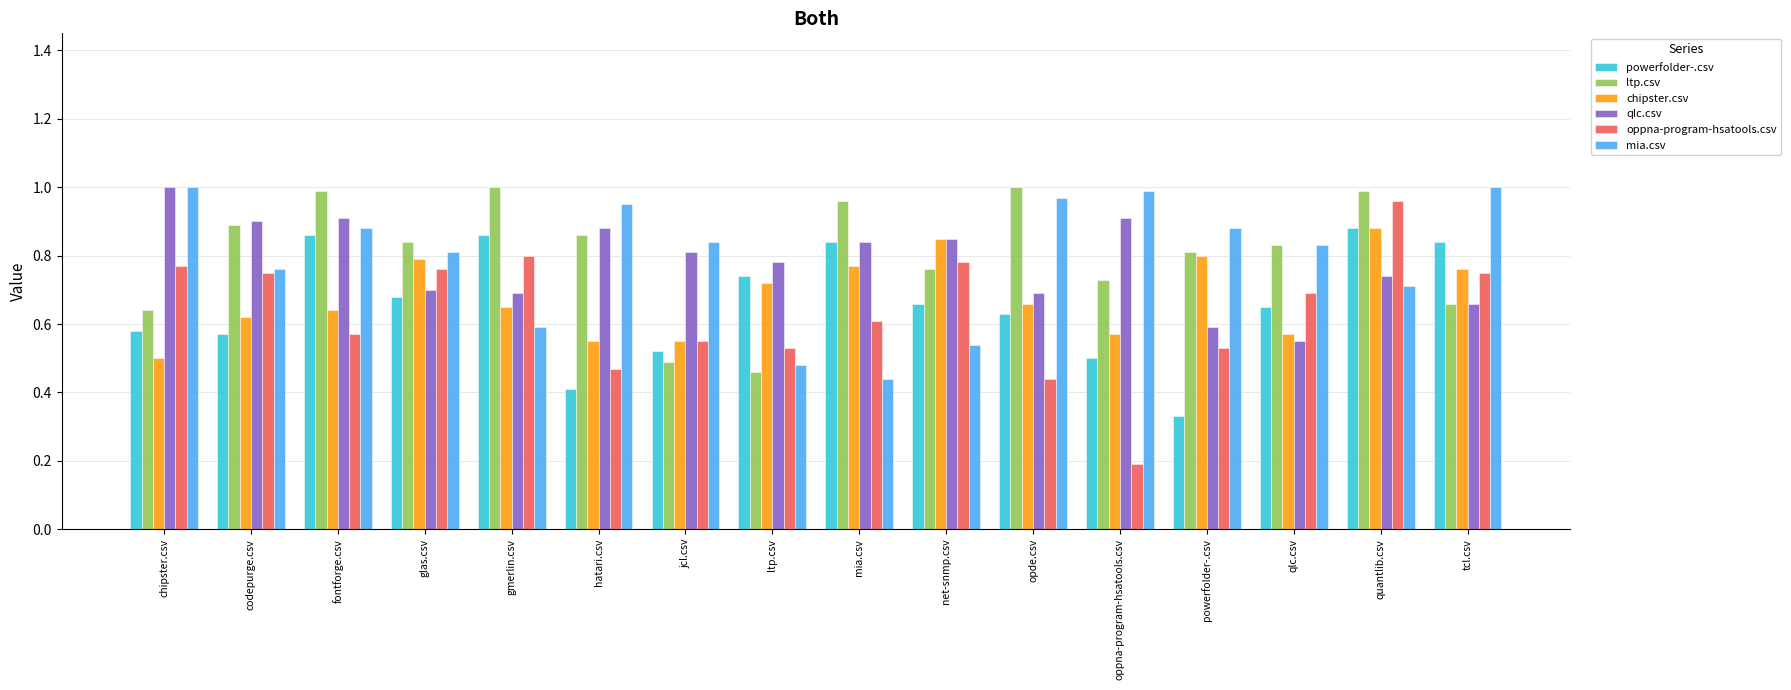

At how many categories does at least one series exceed 0?

16